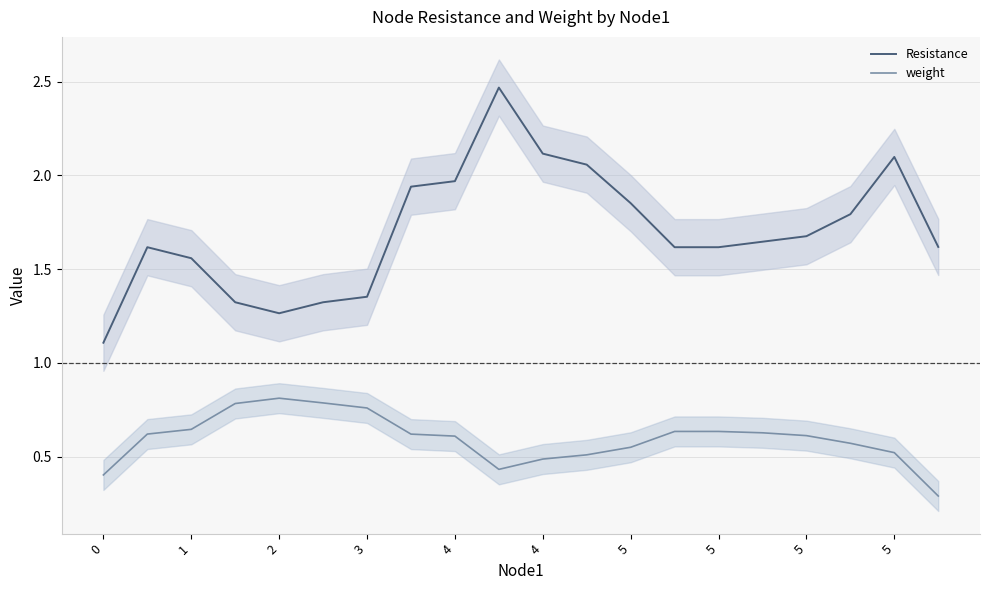

Reading left to right, list all the values displayed in this chart.

Resistance: 1.1	1.6	1.6	1.3	1.3	1.3	1.4	1.9	2.0	2.5	2.1	2.1	1.9	1.6	1.6	1.6	1.7	1.8	2.1	1.6
weight: 0.4	0.6	0.6	0.8	0.8	0.8	0.8	0.6	0.6	0.4	0.5	0.5	0.5	0.6	0.6	0.6	0.6	0.6	0.5	0.3